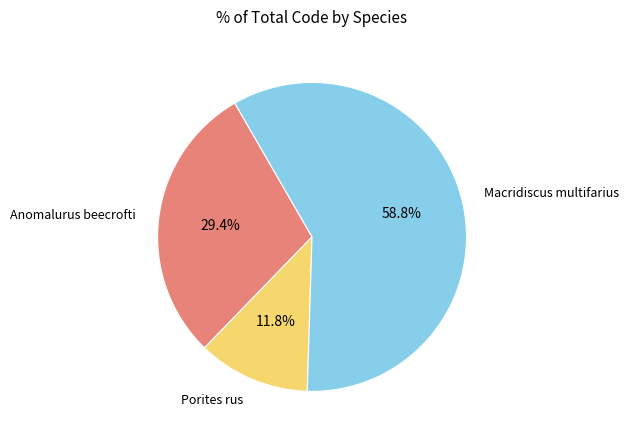

Does any single category account for the majority?

Yes